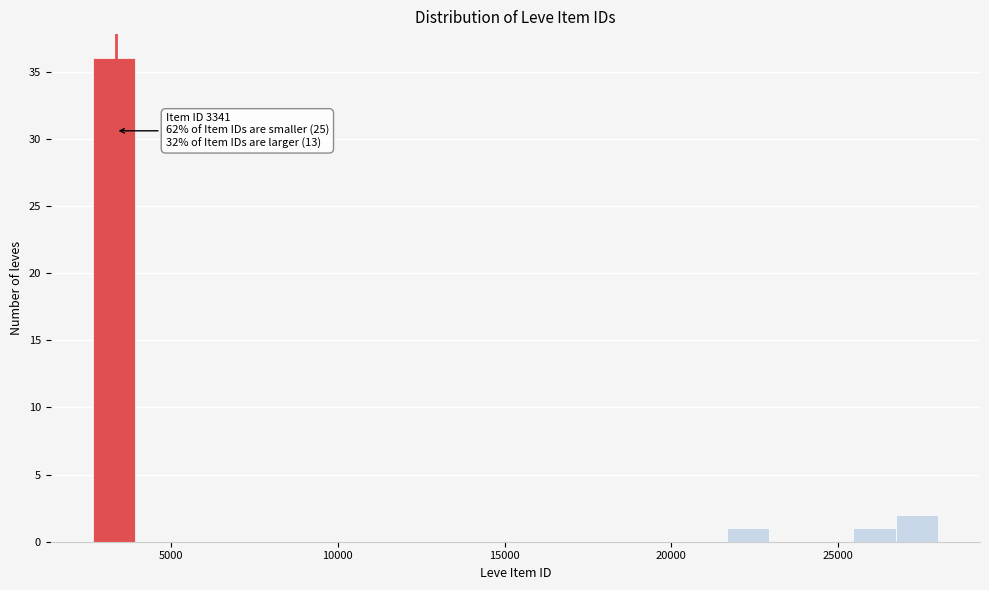

Around what value on the x-axis is the tallest bar? Give the approximate position of its centre, as read against the axis.

3500